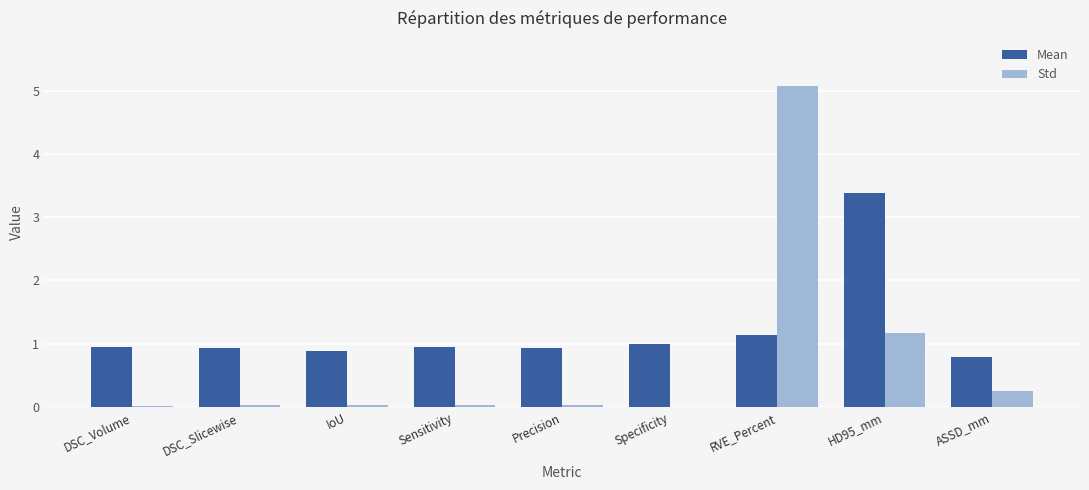

Between Sensitivity and RVE_Percent, which series saw the biggest shift?

Std